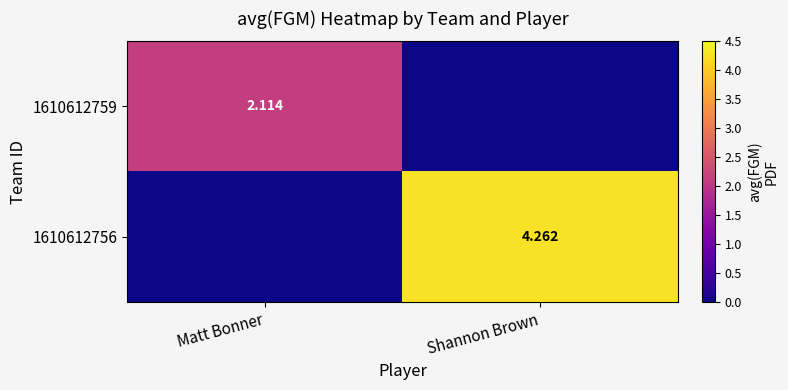

Is the value of 1610612759 at Matt Bonner greater than the value of 1610612756 at Shannon Brown?

No